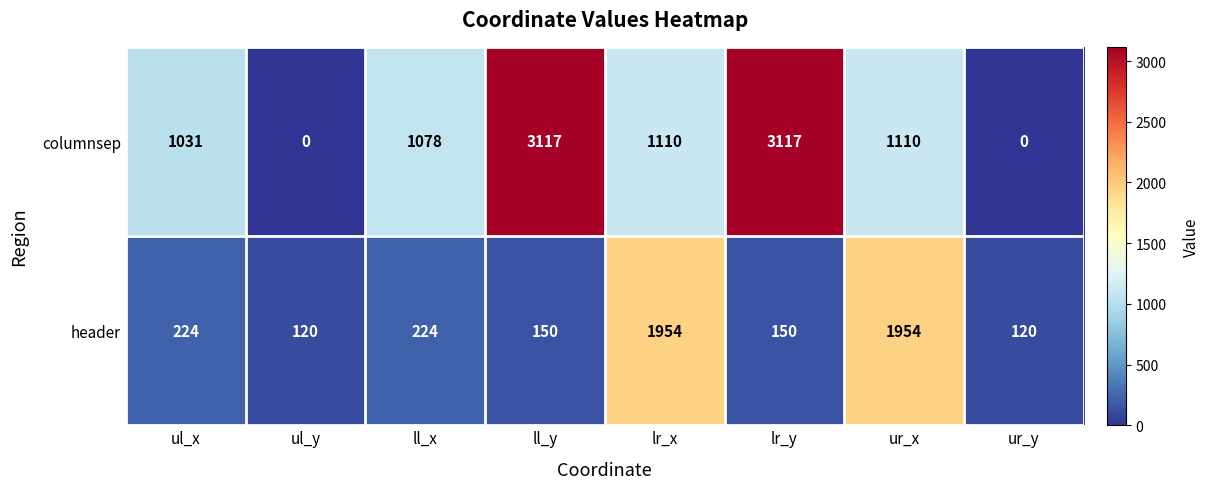

What is the spread (max minus min) of values at lr_y?

2967